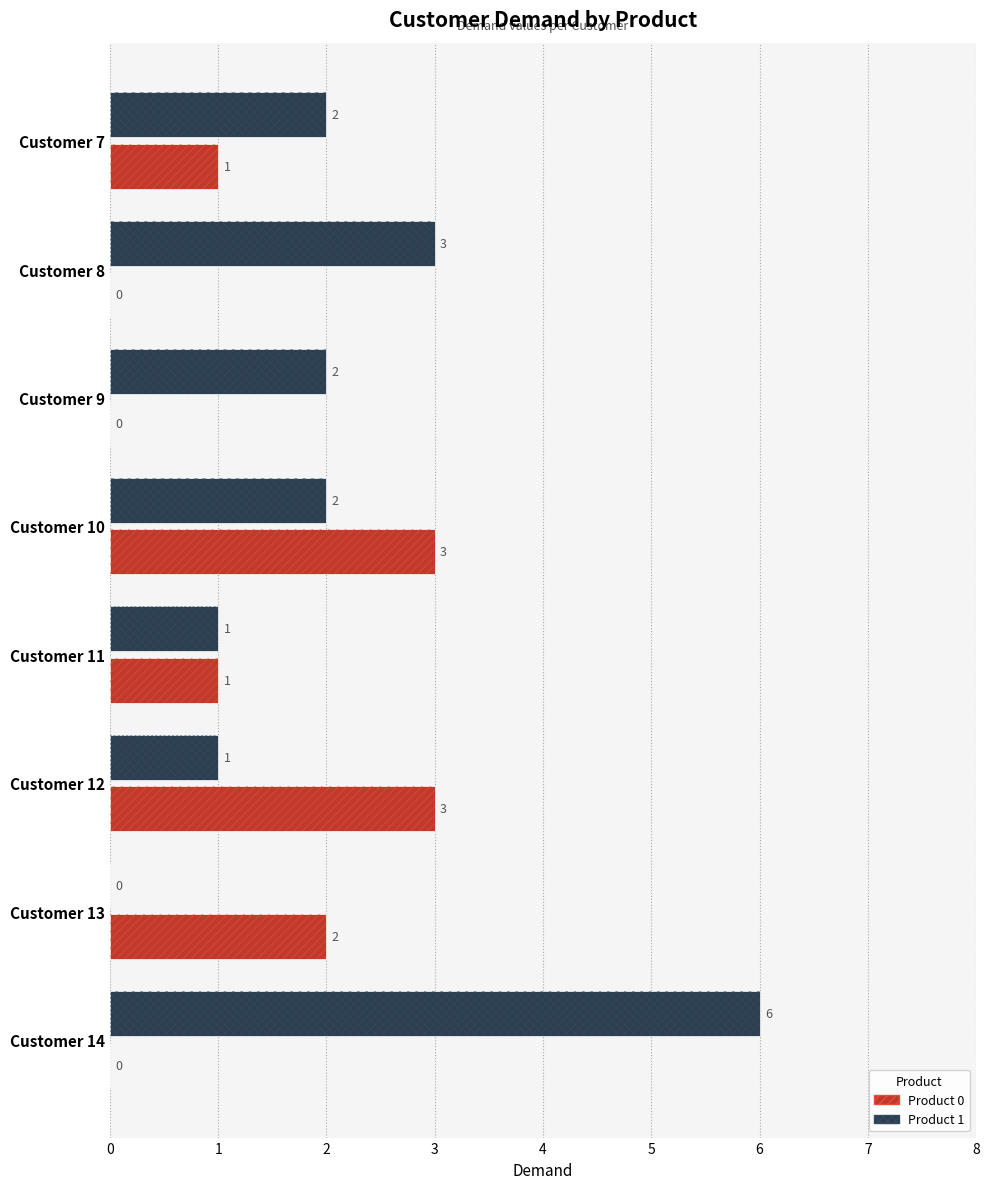

Count the Product 1 values in the range 1 to 3.

6